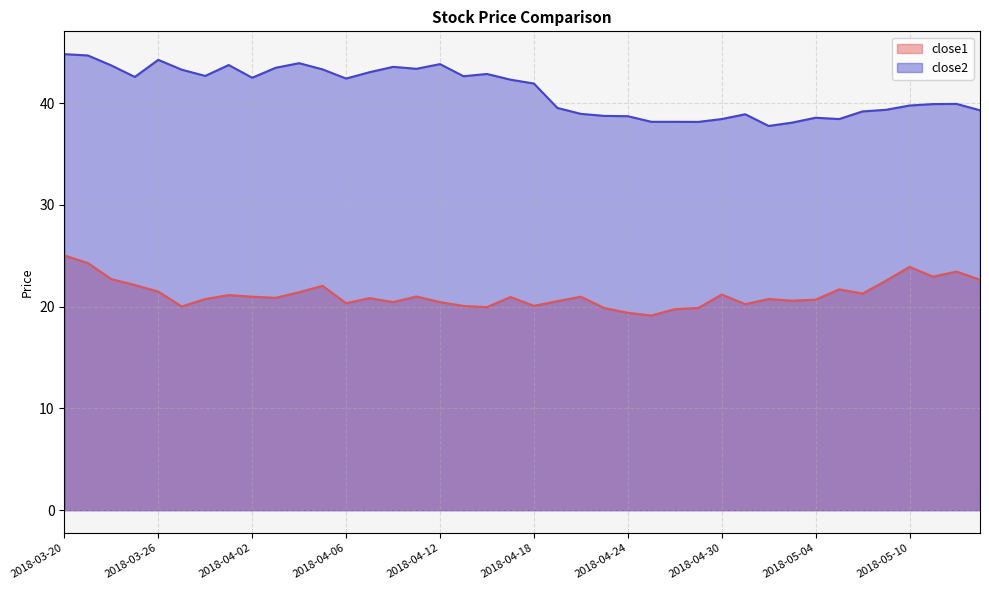

True or false: close2 and close1 intersect in this chart.

False